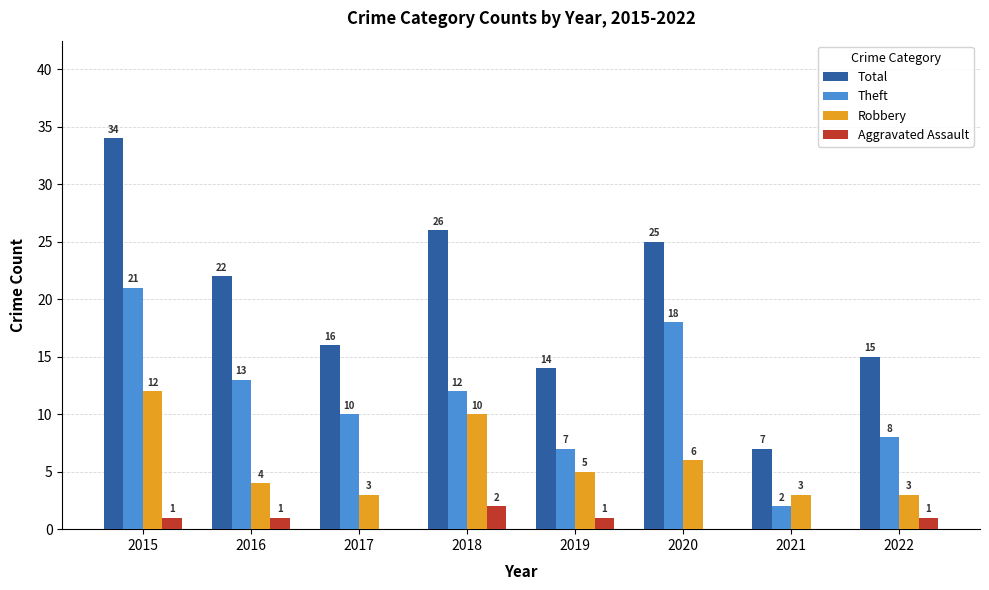

What is the spread (max minus min) of values at 2021?

7